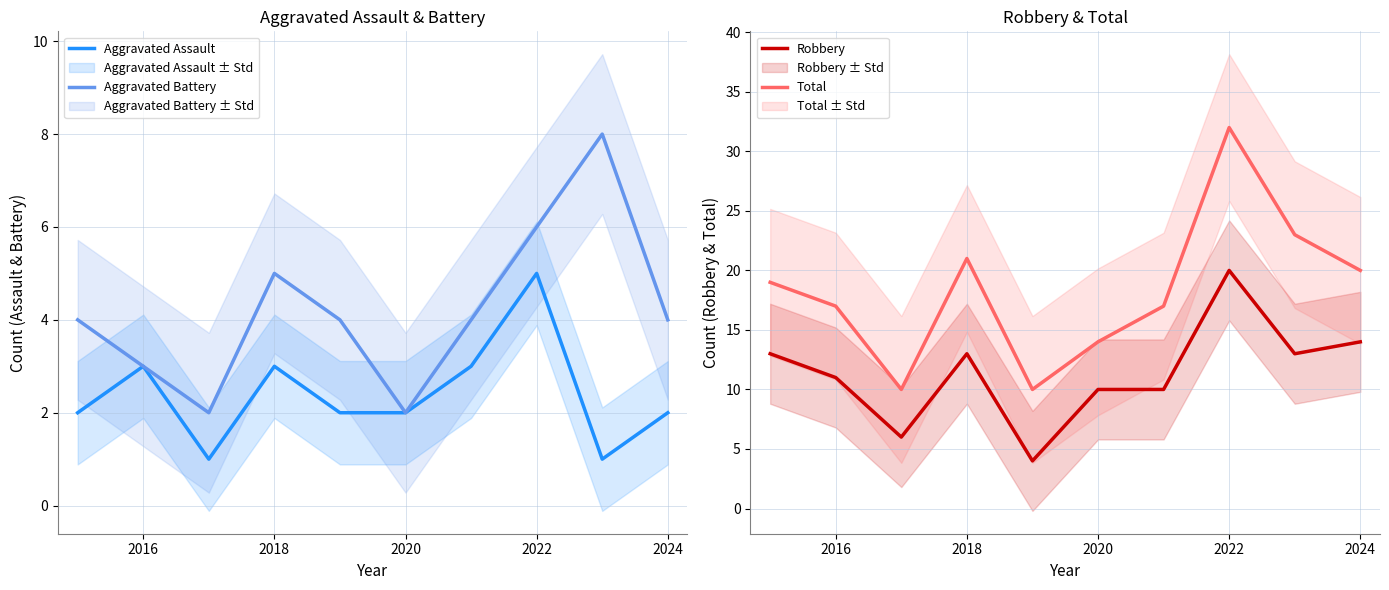

Is this an area chart (filled region under the line)?

No